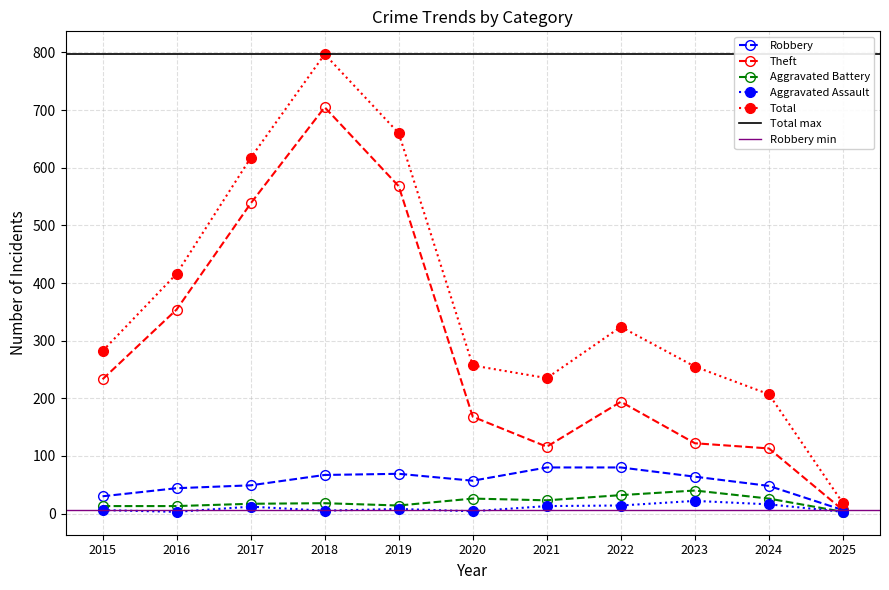

True or false: Theft and Aggravated Assault cross at least once.

False